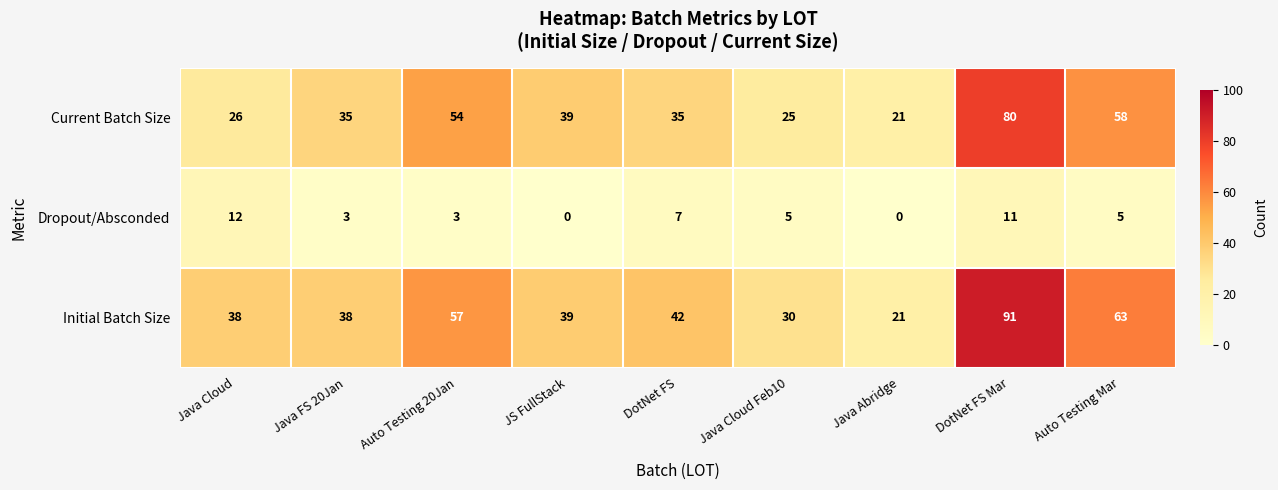

What is the sum of the Initial Batch Size values at Auto Testing Mar and DotNet FS Mar?

154